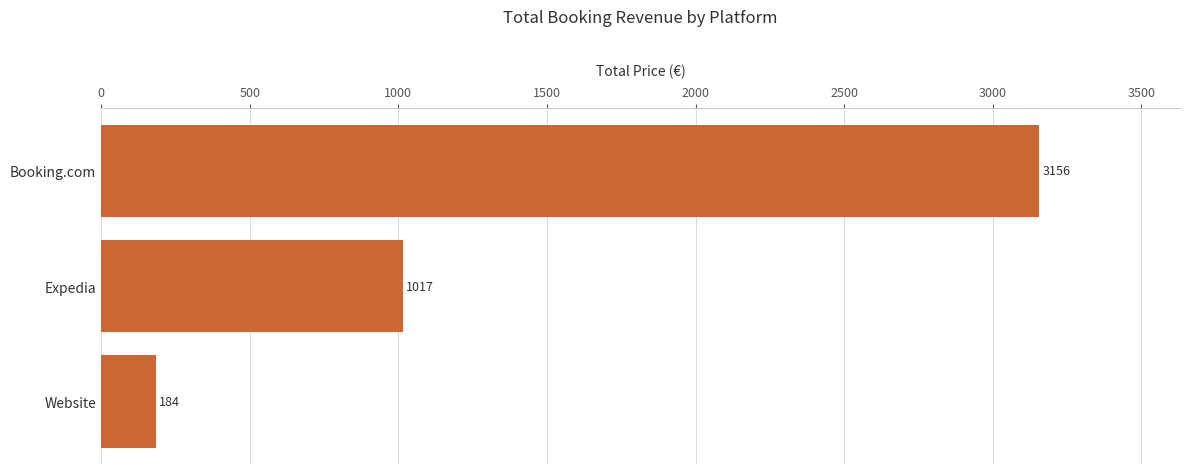

The value at Website is 184.0. True or false?

True